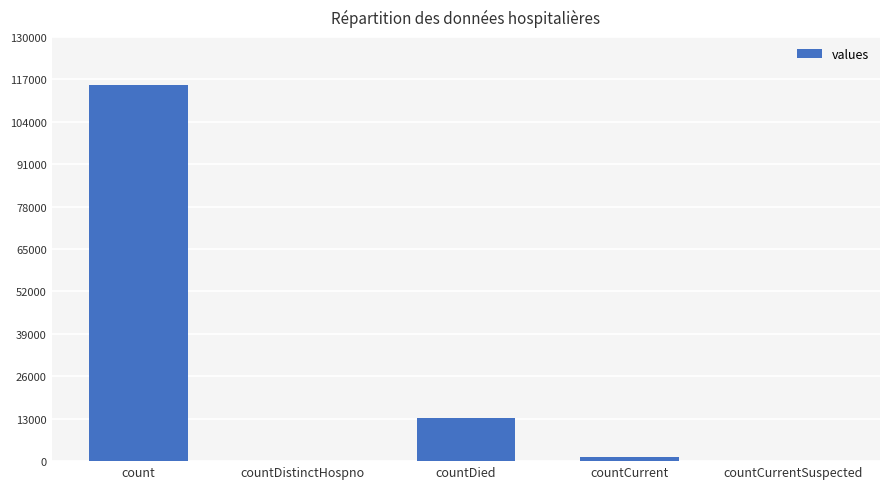

How many series are shown in this chart?

1